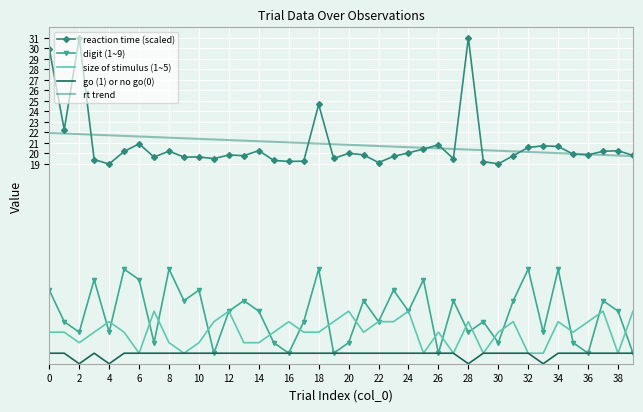

What is the difference between the second highest and minimum values in the digit (1~9) series?

8.0